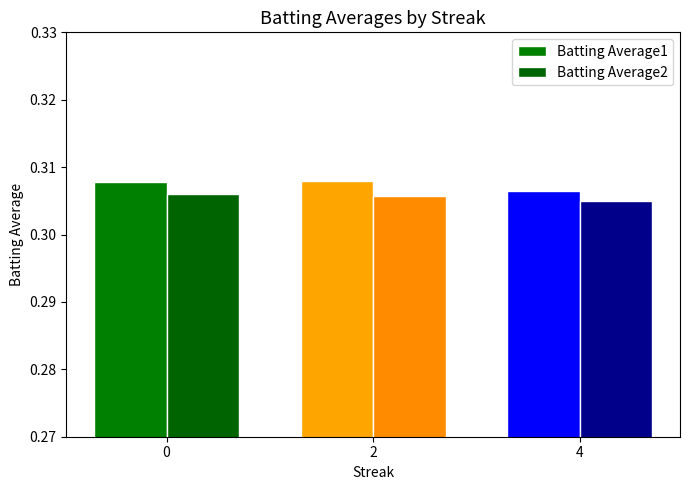

Where is Batting Average2 nearest to the value 0?

4